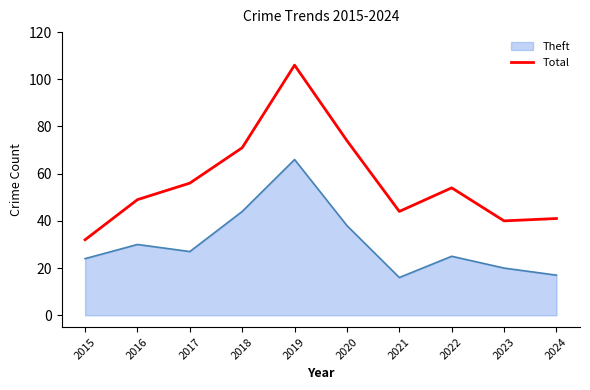

What value does the Theft series have at 2019?

66